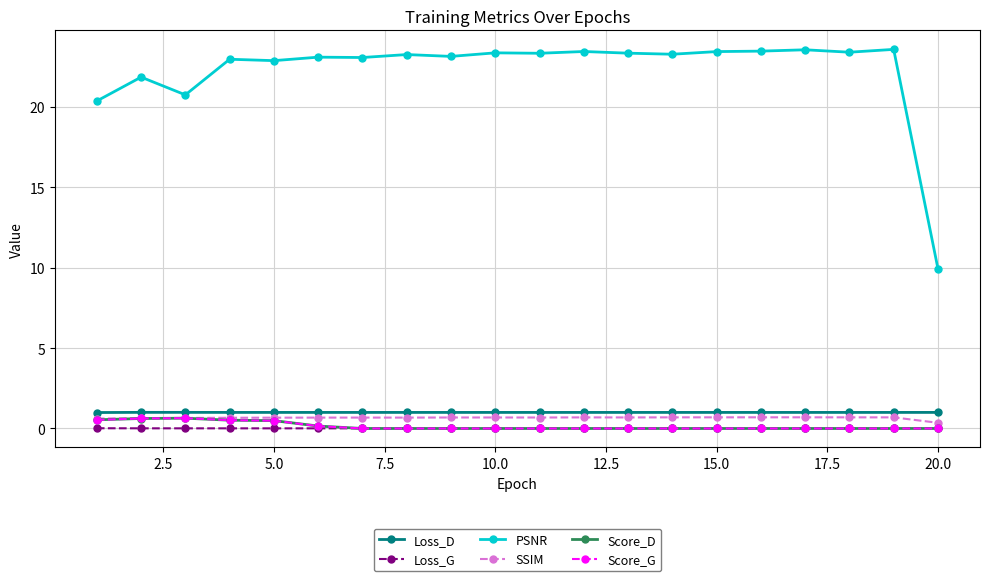

Which series has the widest spread of values?

PSNR